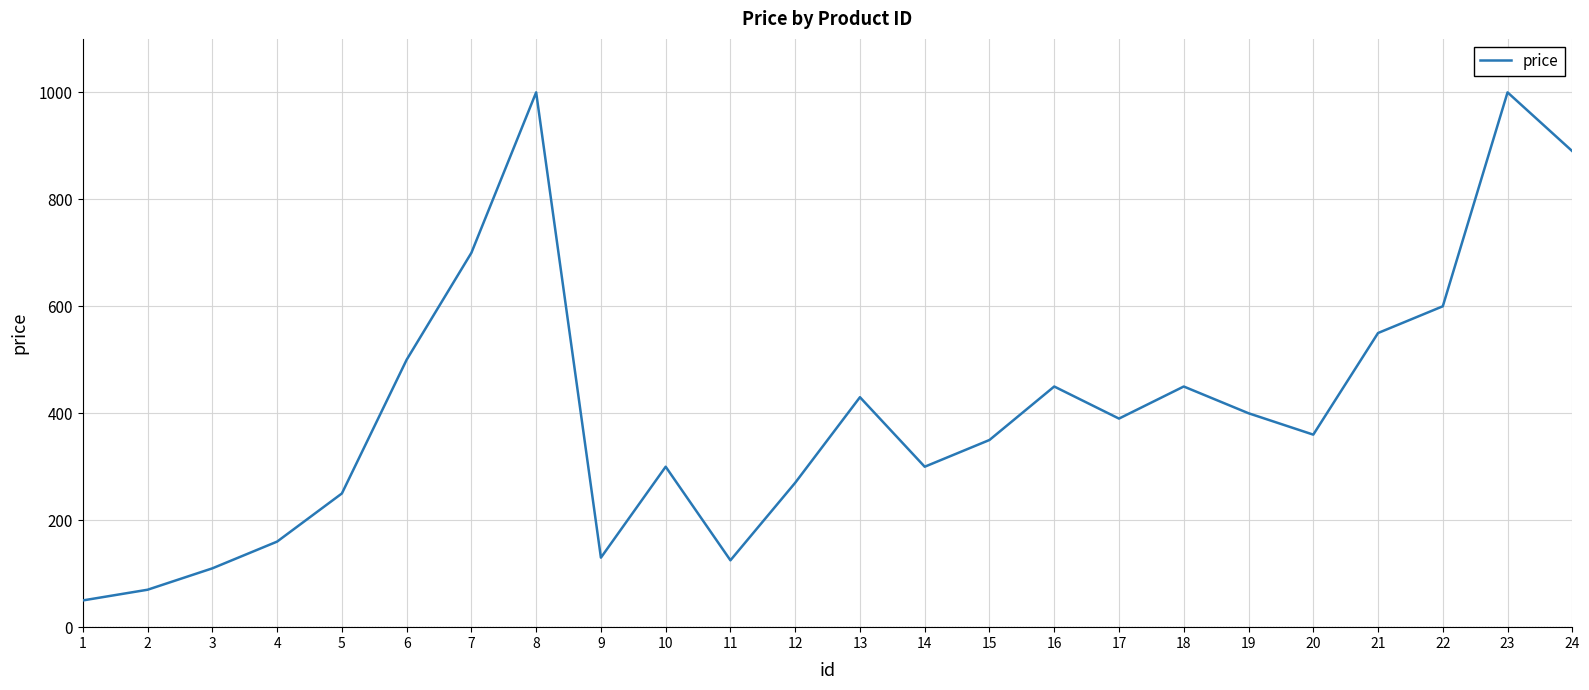

Where does the data first go above 390?

6